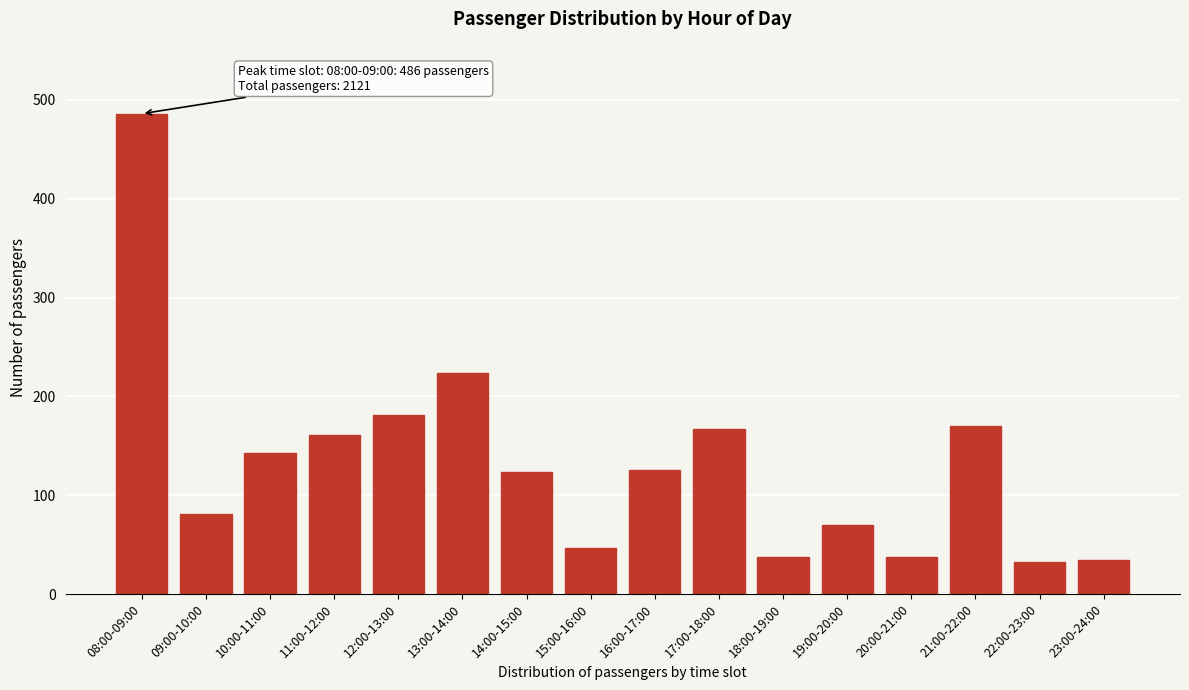

What is the smallest value displayed?

32